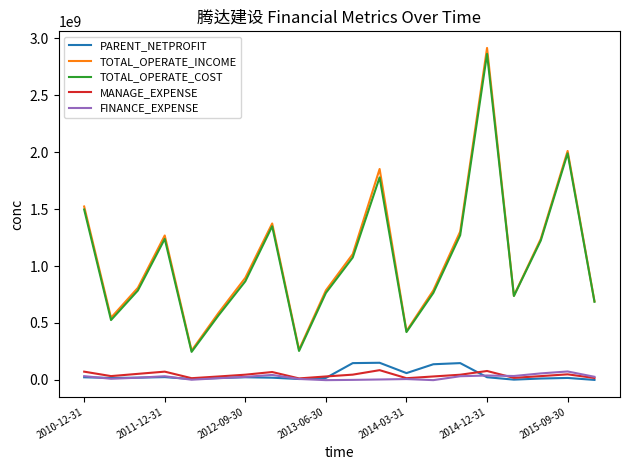

True or false: PARENT_NETPROFIT and TOTAL_OPERATE_COST cross at least once.

False